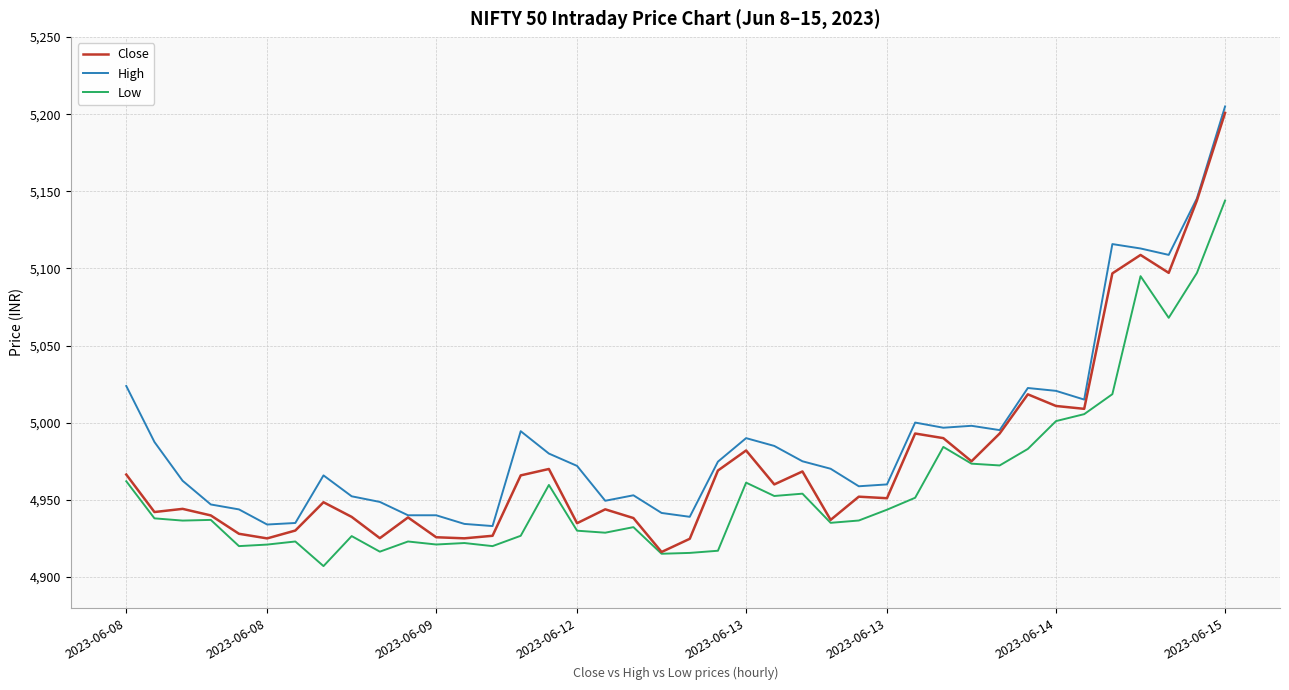

Which series has the largest total across all categories?

High